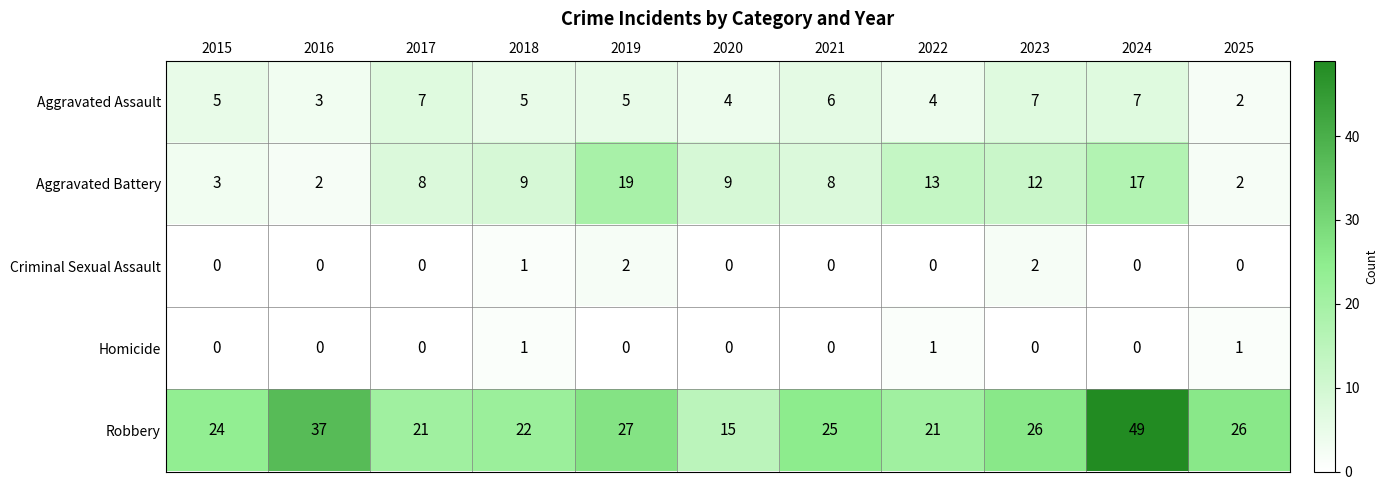

At which label does Aggravated Assault reach its minimum?

2025